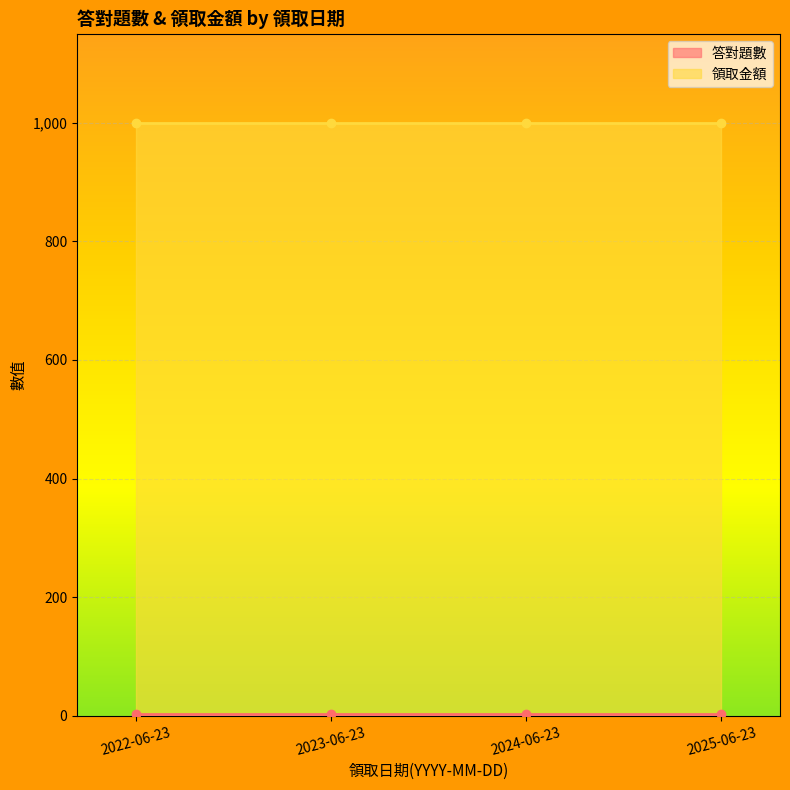

Which series changed the most between 2023-06-23 and 2025-06-23?

答對題數